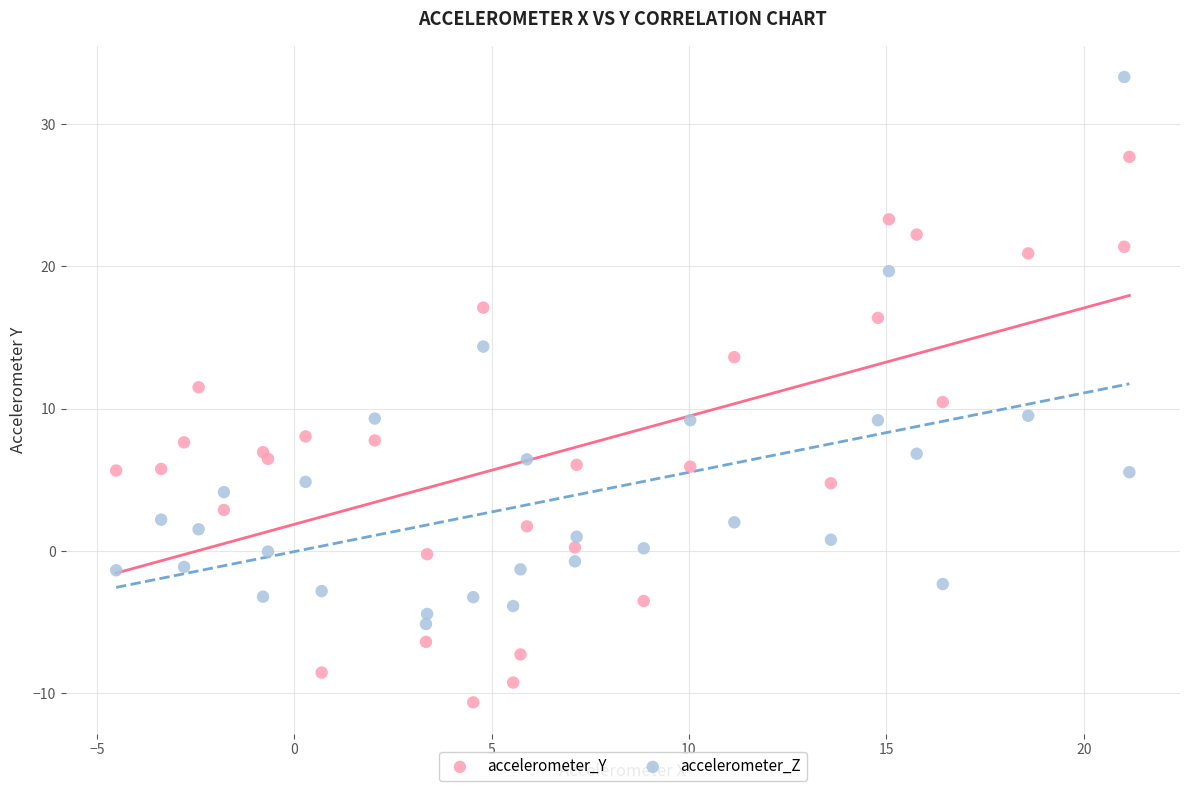

What are all the series names shown in the legend?

accelerometer_Y, accelerometer_Z